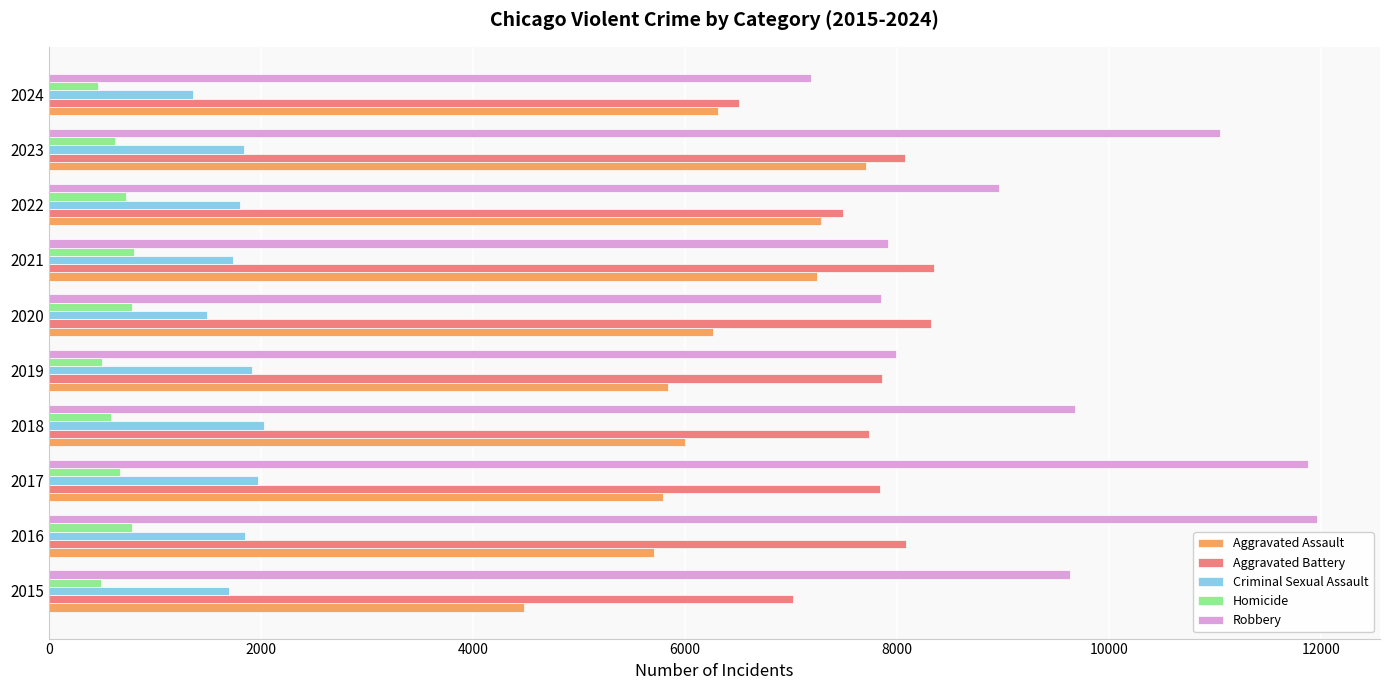

What is the difference between the maximum and second lowest values in the Robbery series?

4105